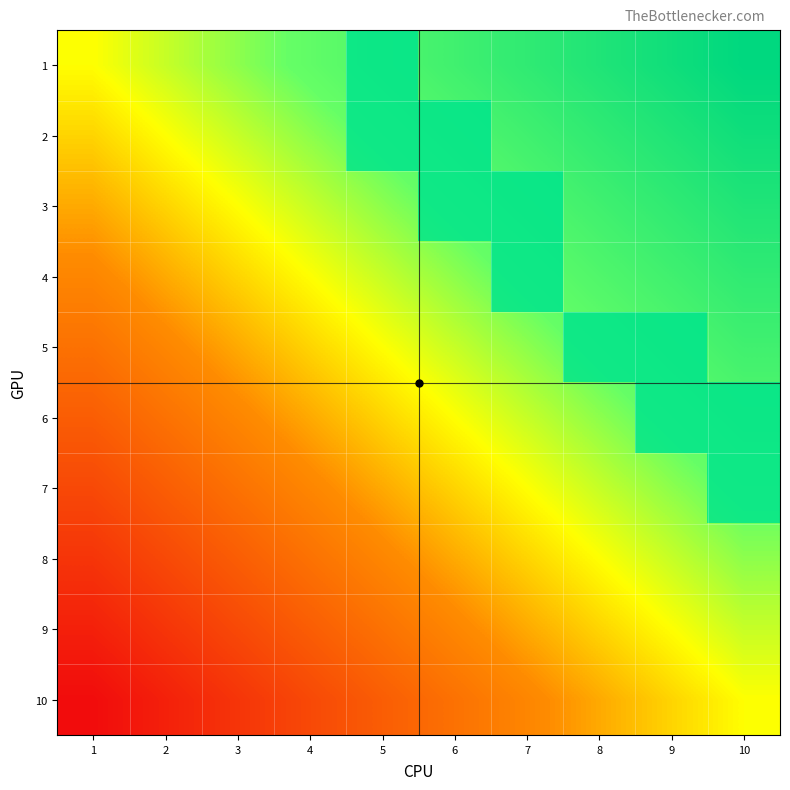

How many data points in 5 are above 0?

2